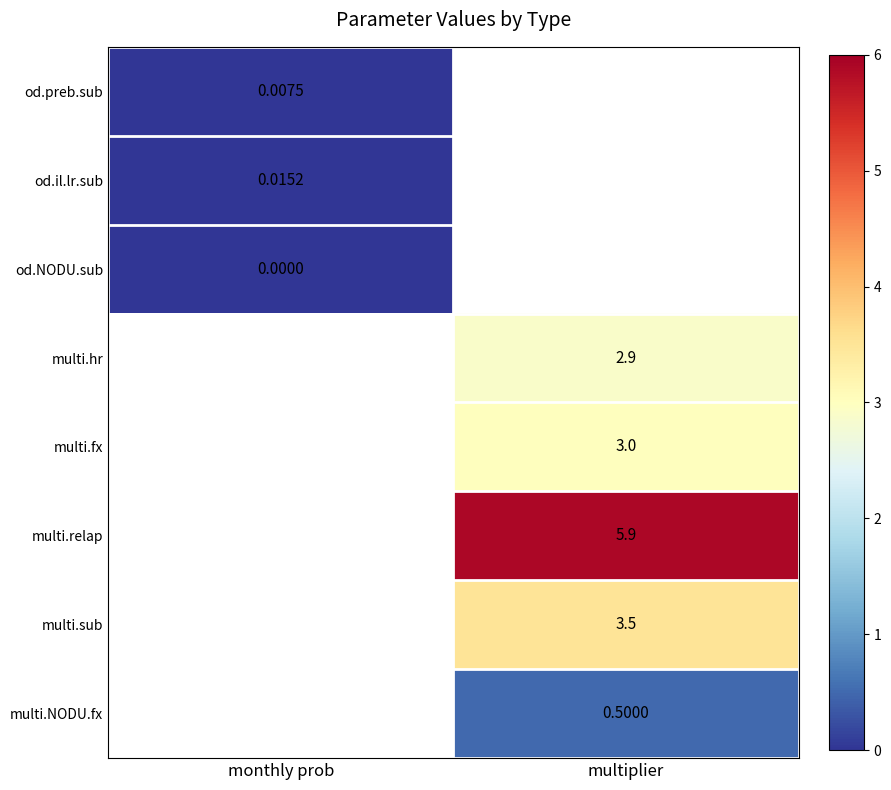

How many data points does each series have?

2